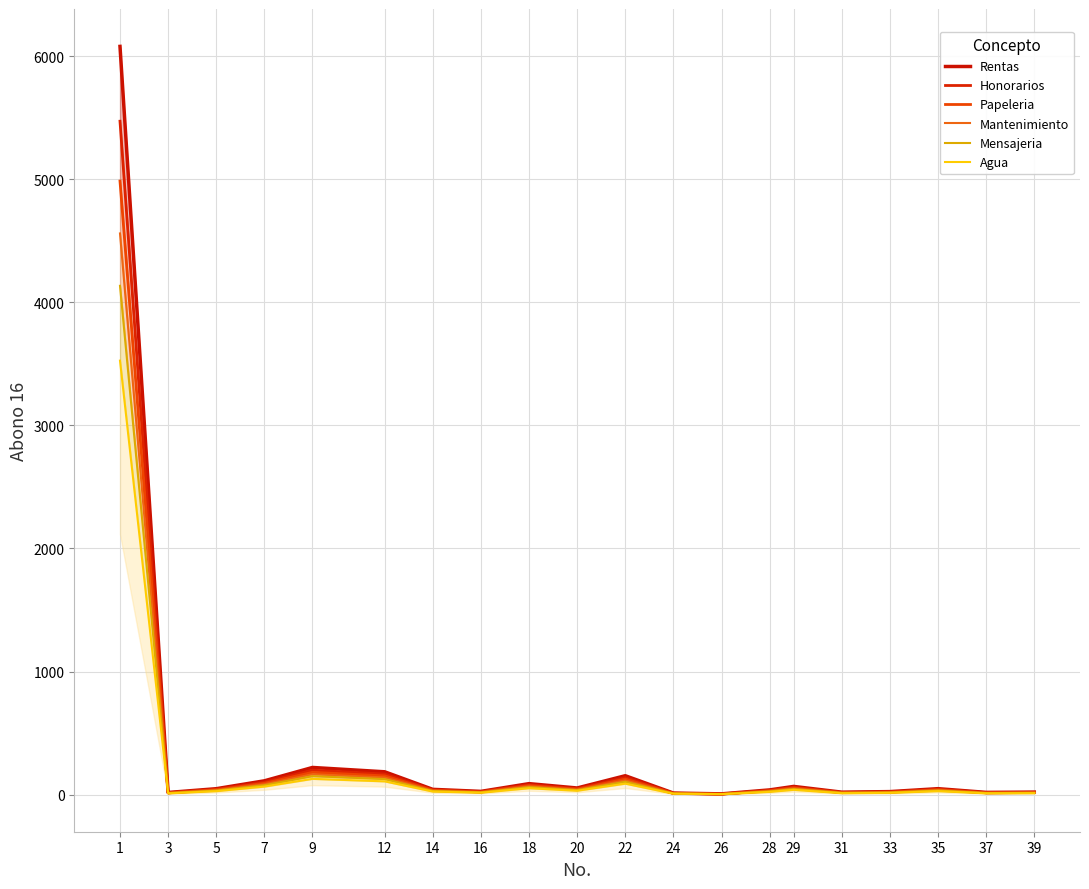

True or false: Mantenimiento and Rentas intersect in this chart.

False